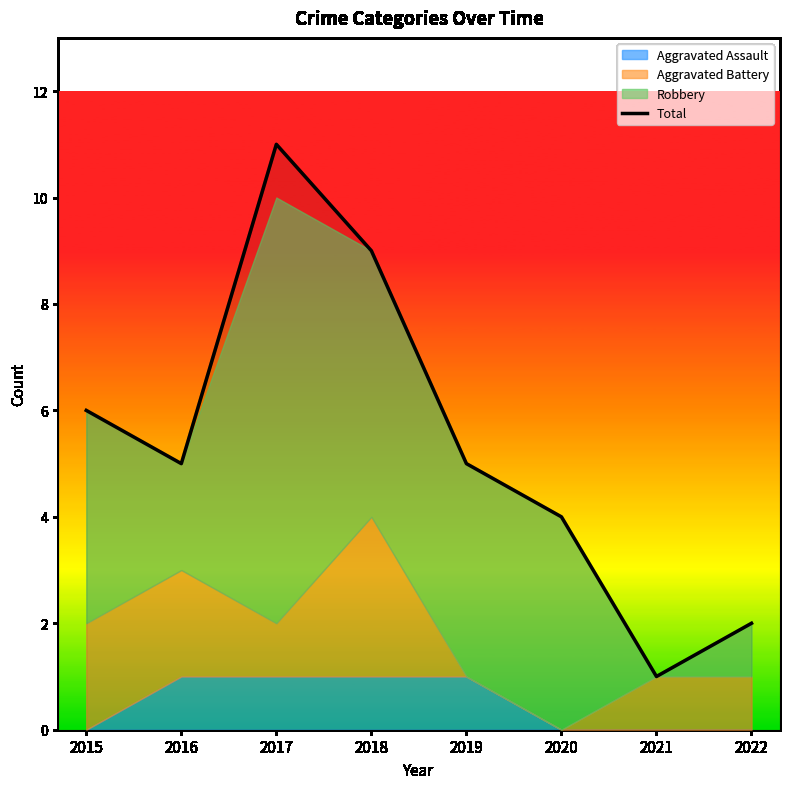

At which category does the chart reach its minimum across all series?

2021